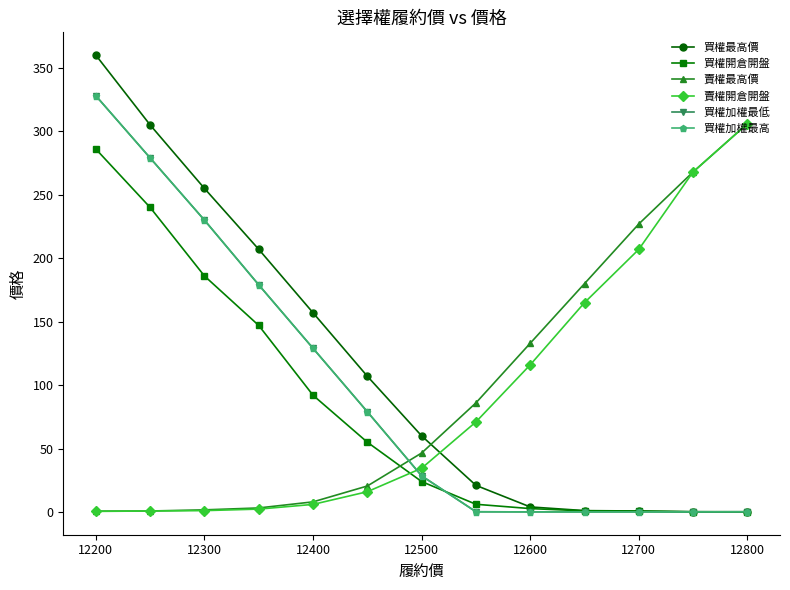

Which series has the largest total across all categories?

買權最高價